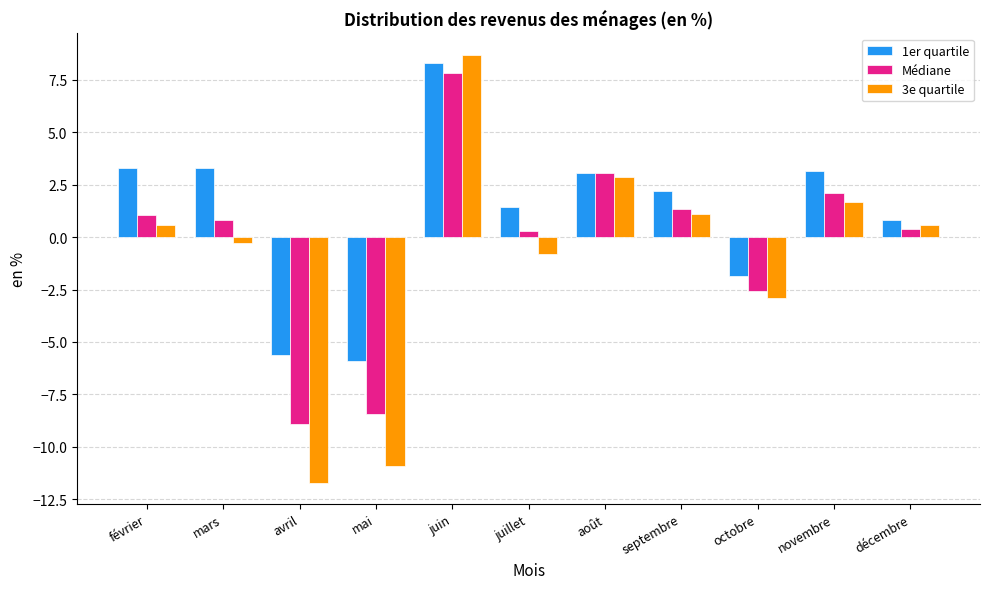

What is the average value of the Médiane series?

-0.3